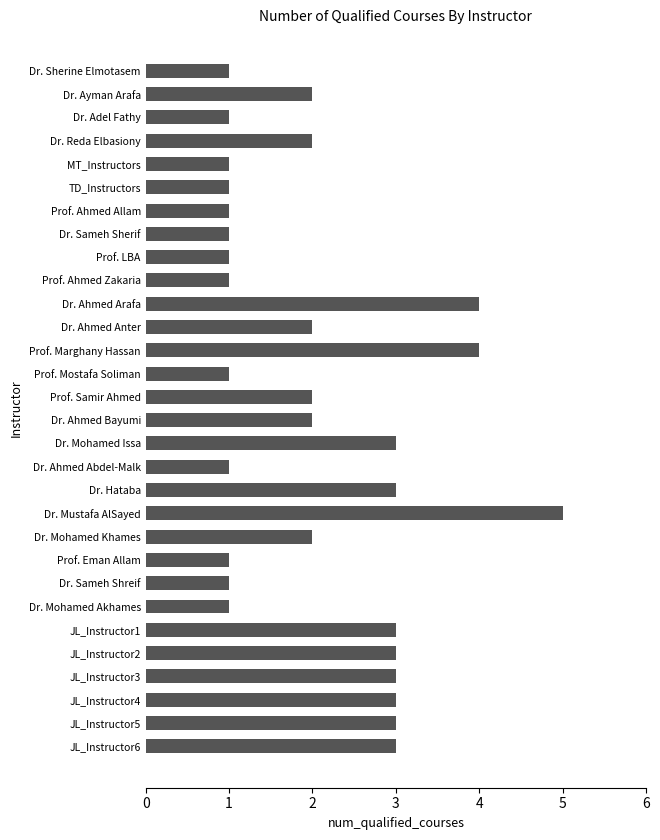

What is the sum of the values at Dr. Ahmed Bayumi and Dr. Mohamed Issa?

5